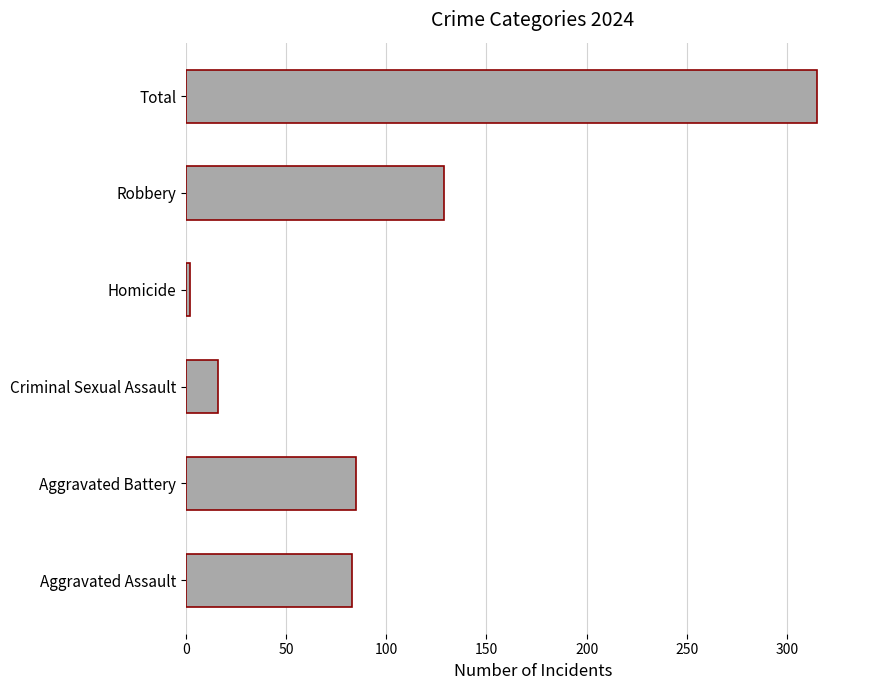

What is the approximate value at Aggravated Assault?

83